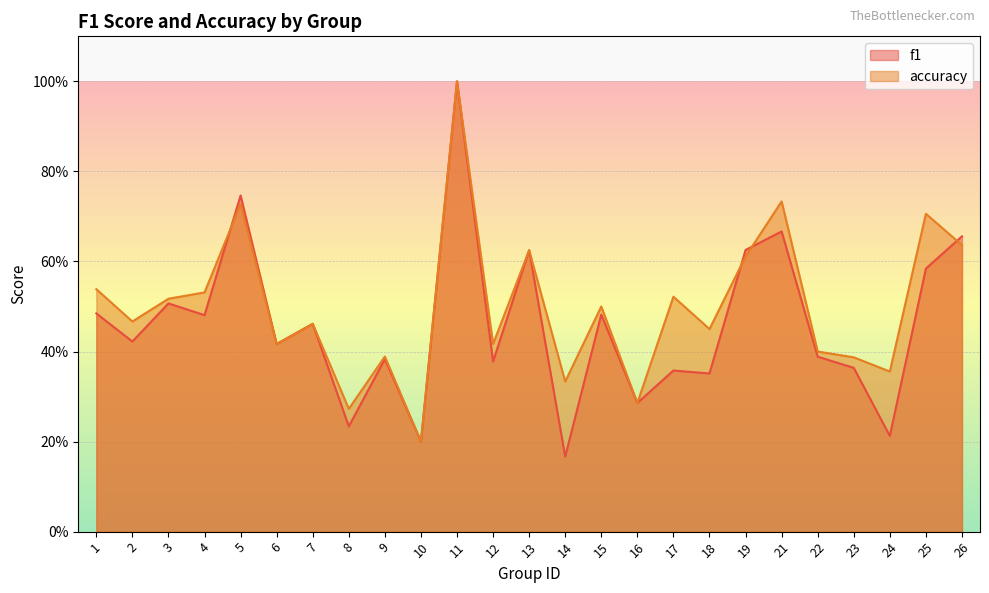

At 26, list the series in order from smallest to largest.

accuracy, f1